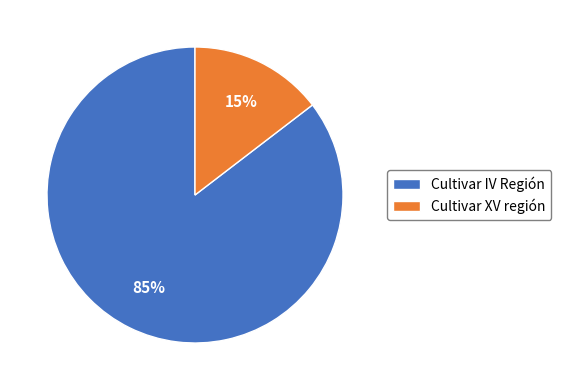

Is it true that Cultivar IV Región is 85% of the pie?

True